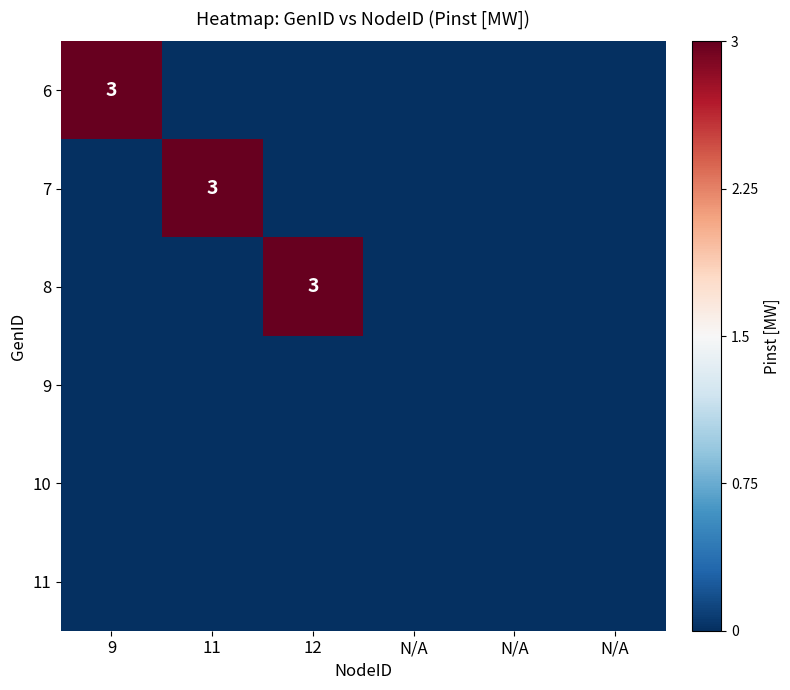

What is the total value across all series at 12?

-4